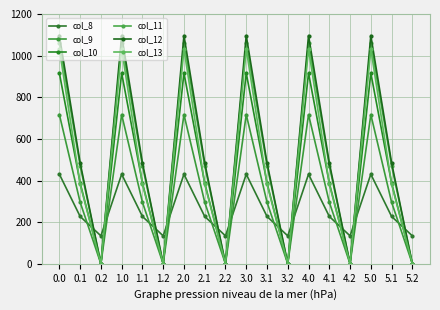

Which series has the widest spread of values?

col_12